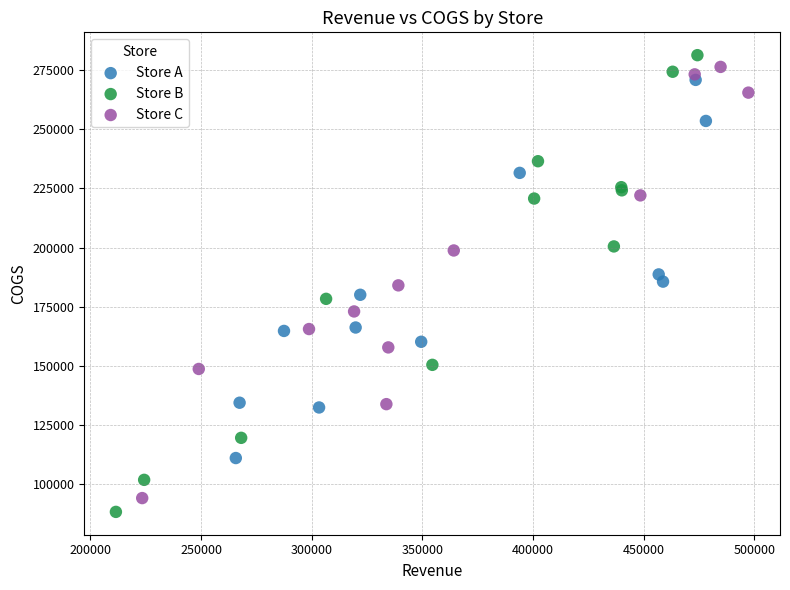

What are all the series names shown in the legend?

Store A, Store B, Store C